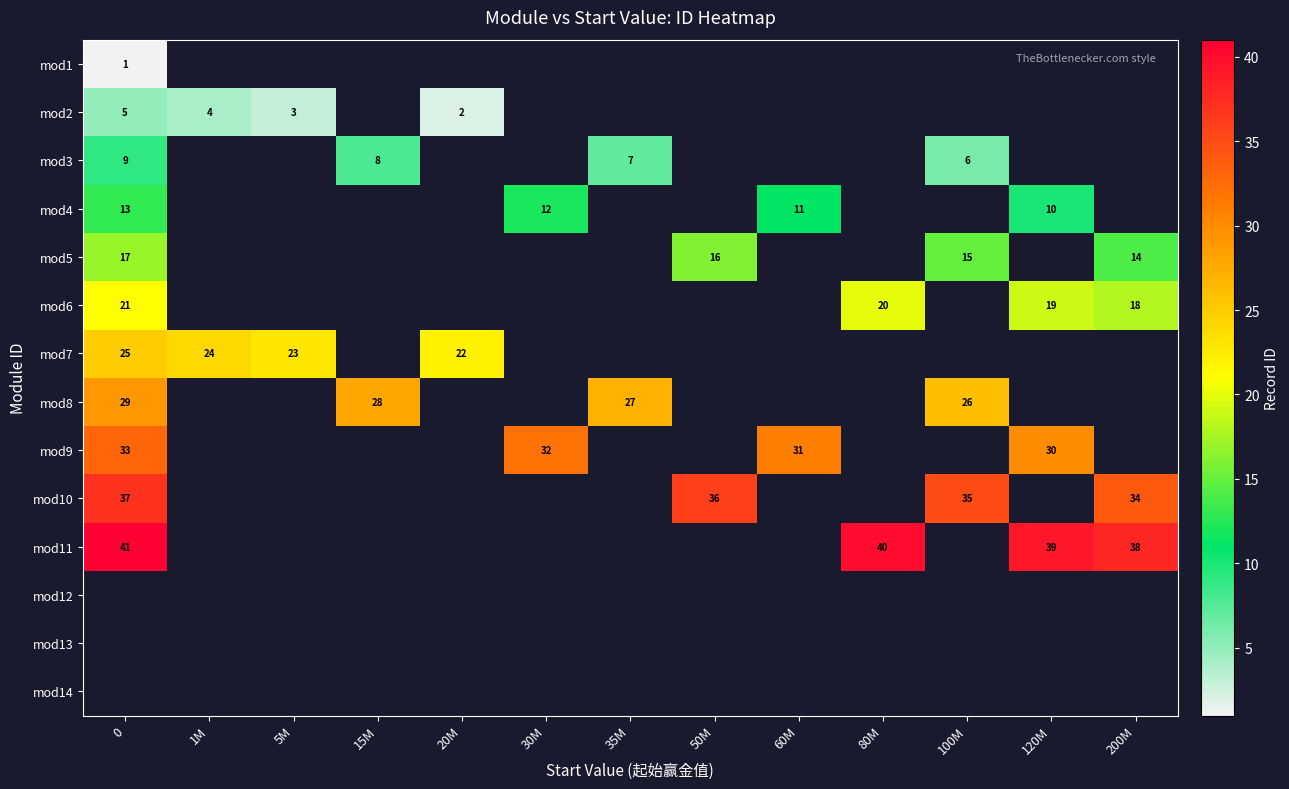

The value of mod6 at 80M is 34. True or false?

False